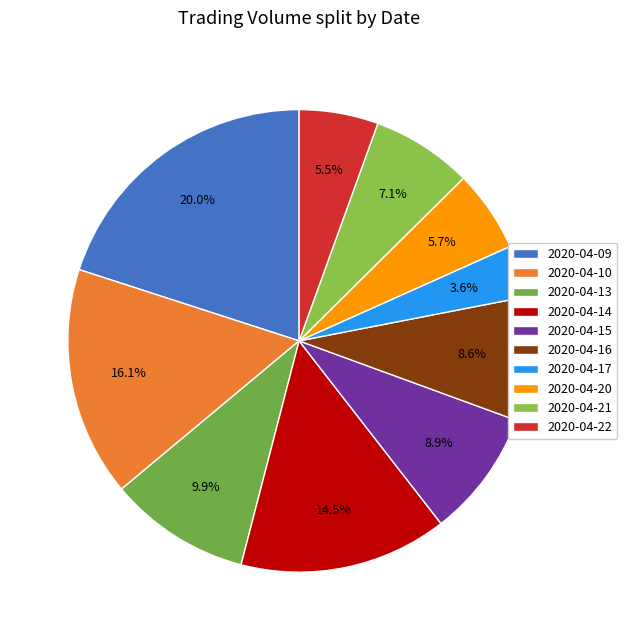

Is it true that 2020-04-15 is 9% of the pie?

True